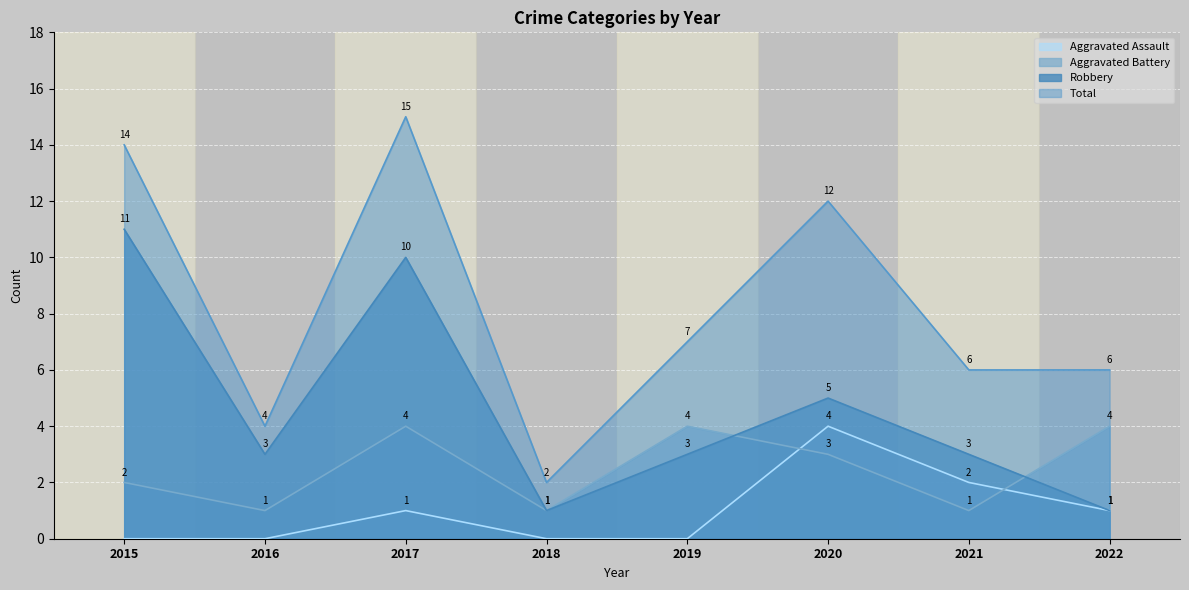

Which series has the largest range (max minus min)?

Total